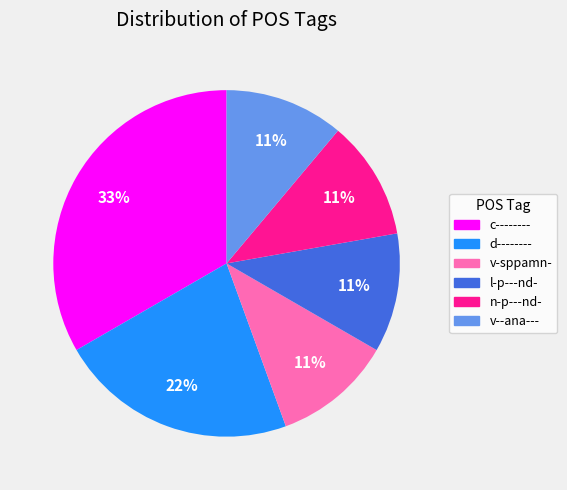

Do c-------- and l-p---nd- together represent more than half of the pie?

No